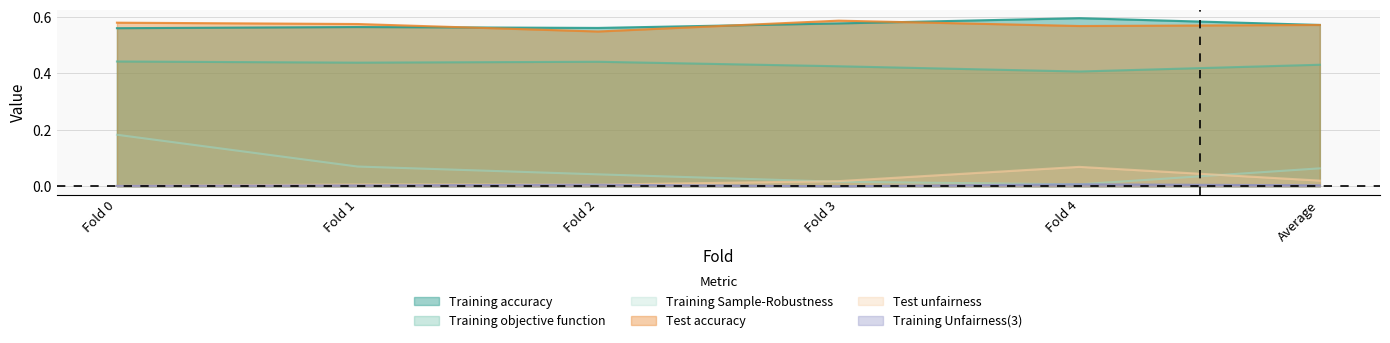

Reading right to left, list all the values displayed in this chart.

Training accuracy: 0.6	0.6	0.6	0.6	0.6	0.6
Training Unfairness(3): 0.0	0.0	0.0	0.0	0.0	0.0
Training objective function: 0.4	0.4	0.4	0.4	0.4	0.4
Training Sample-Robustness: 0.1	0.0	0.0	0.0	0.1	0.2
Test accuracy: 0.6	0.6	0.6	0.5	0.6	0.6
Test unfairness: 0.0	0.1	0.0	0.0	0.0	0.0